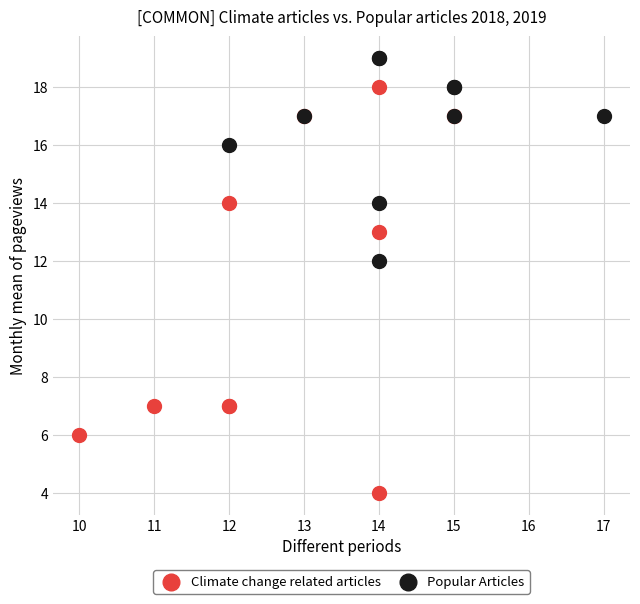

Which series contains the highest Y value?

Popular Articles